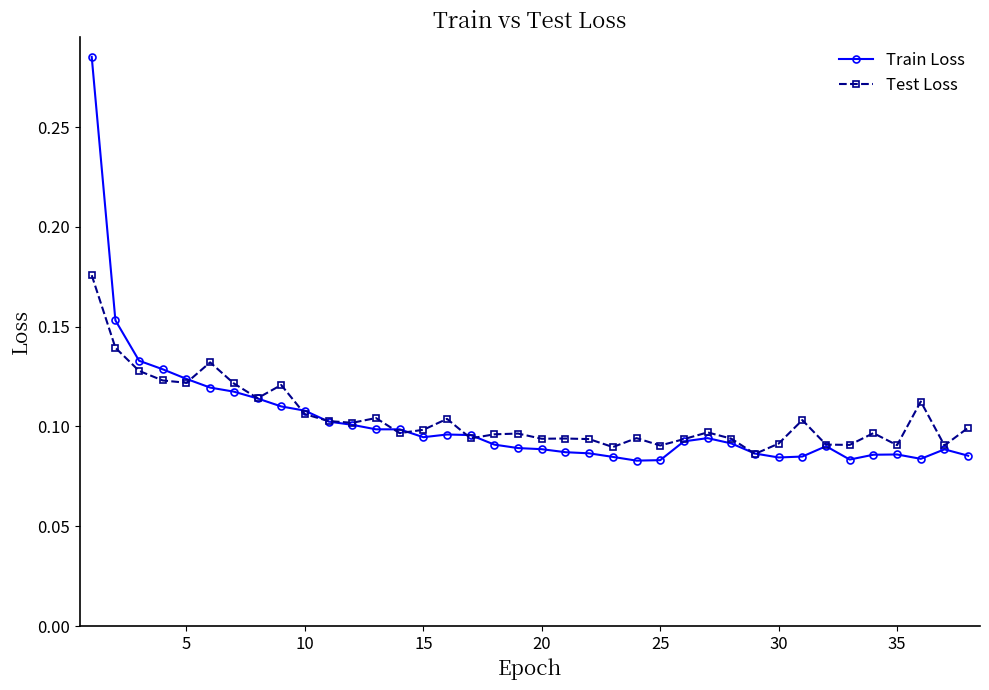

True or false: Train Loss has more than 0 points higher than both neighbors.

True